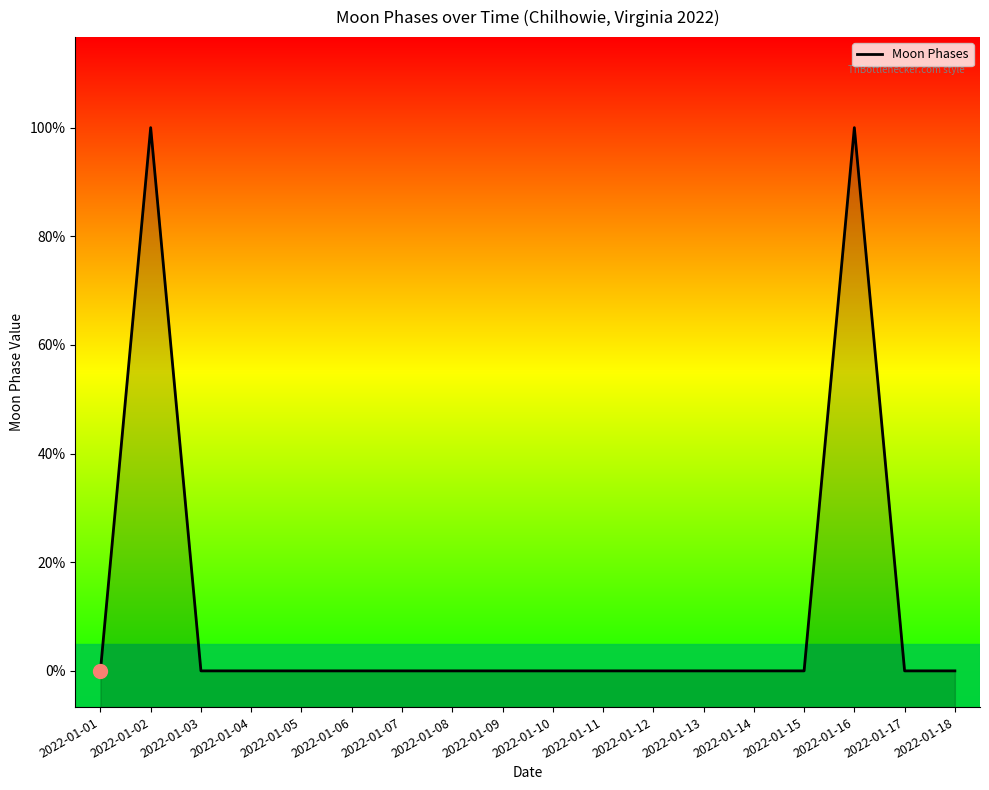

Count the number of categories in the chart.

18